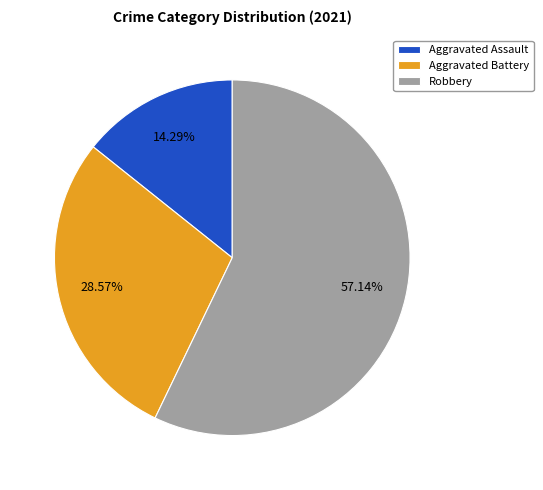

Do Aggravated Assault and Robbery together represent more than half of the pie?

Yes